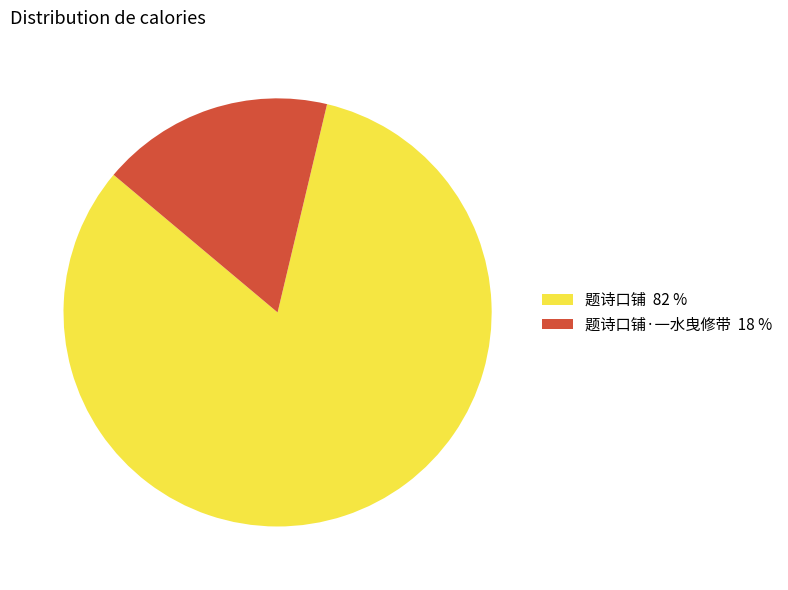

Do 题诗口铺 82 % and 题诗口铺·一水曳修带 18 % together represent more than half of the pie?

Yes